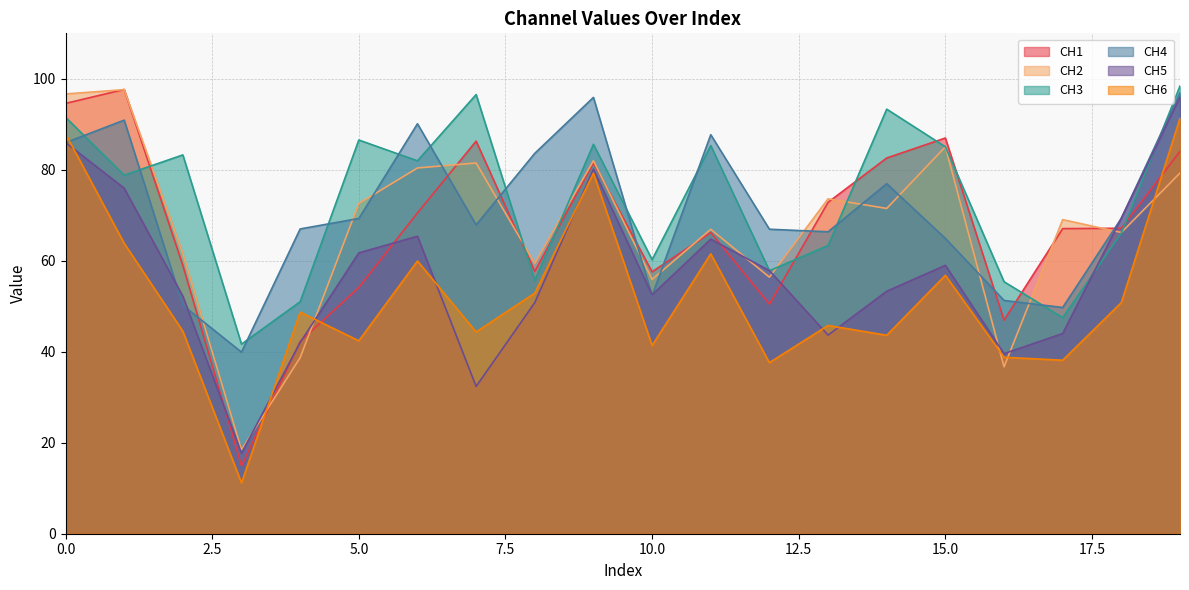

Reading left to right, extract all data points from this chart.

CH1: 0=94.6	1=97.7	2=59.0	3=14.9	4=42.3	5=54.1	6=70.5	7=86.3	8=57.7	9=81.6	10=57.6	11=66.2	12=50.5	13=72.9	14=82.6	15=87.0	16=47.0	17=67.1	18=67.1	19=84.1
CH2: 0=96.7	1=97.6	2=61.6	3=18.4	4=38.7	5=72.6	6=80.4	7=81.5	8=59.4	9=82.0	10=55.9	11=66.9	12=56.4	13=73.6	14=71.5	15=85.1	16=36.7	17=69.1	18=66.2	19=79.3
CH3: 0=91.6	1=78.8	2=83.3	3=41.7	4=51.0	5=86.6	6=82.0	7=96.5	8=55.7	9=85.6	10=60.2	11=85.3	12=57.8	13=63.4	14=93.3	15=85.1	16=55.4	17=47.5	18=66.1	19=98.4
CH4: 0=86.0	1=90.9	2=50.2	3=39.9	4=67.0	5=69.3	6=90.1	7=67.9	8=83.6	9=95.9	10=52.3	11=87.7	12=66.9	13=66.4	14=76.9	15=64.9	16=51.3	17=49.7	18=69.3	19=96.9
CH5: 0=86.0	1=76.0	2=52.2	3=17.7	4=42.0	5=61.7	6=65.4	7=32.4	8=50.8	9=80.1	10=52.5	11=64.8	12=57.8	13=43.7	14=53.3	15=59.0	16=39.6	17=44.0	18=69.4	19=96.0
CH6: 0=87.9	1=63.8	2=44.5	3=11.2	4=48.7	5=42.4	6=60.0	7=44.3	8=52.9	9=79.3	10=41.4	11=61.5	12=37.6	13=45.8	14=43.6	15=56.8	16=38.8	17=38.1	18=50.8	19=91.3